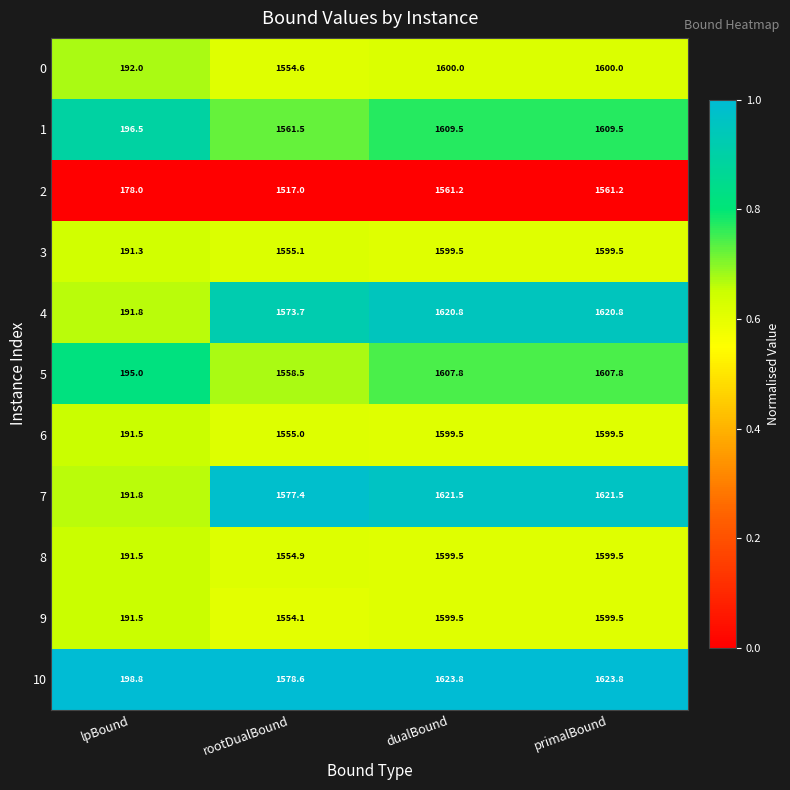

True or false: 1 has a value of 313.5 at rootDualBound.

False